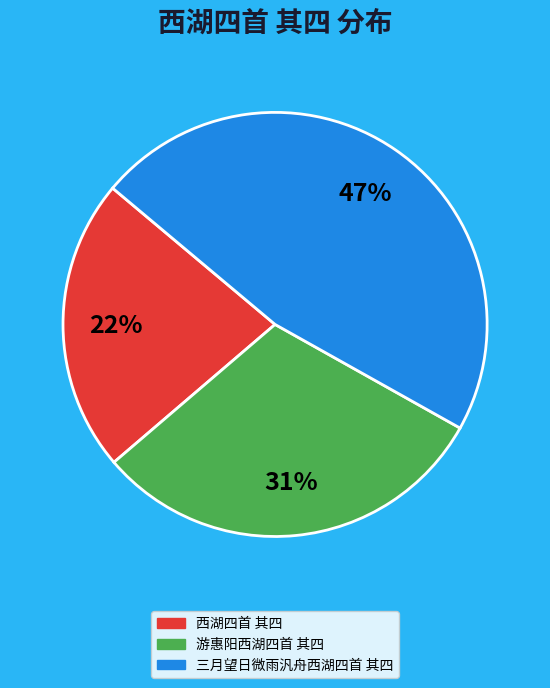

To the nearest percent, what is the combined percentage of 西湖四首 其四 and 游惠阳西湖四首 其四?

53%